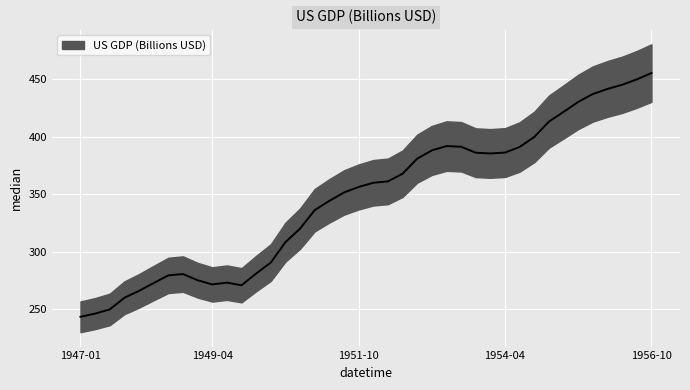

What is the ratio of the value at 1955-01-01 to the value at 1956-07-01?

0.9